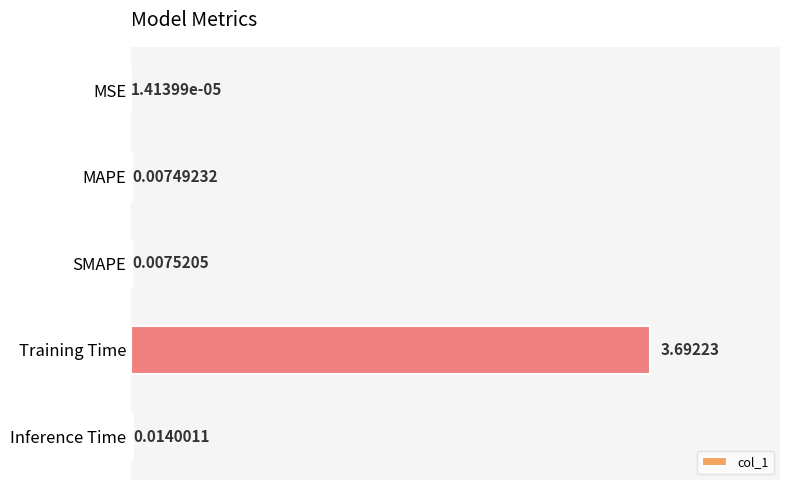

At which label is the value closest to 1?

Inference Time